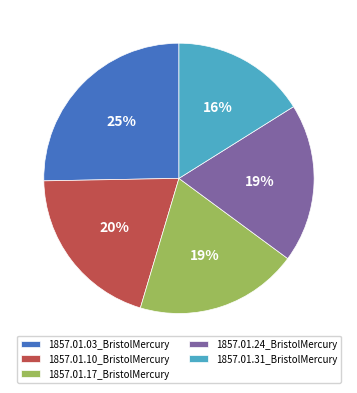

Do 1857.01.31_BristolMercury and 1857.01.03_BristolMercury together represent more than half of the pie?

No